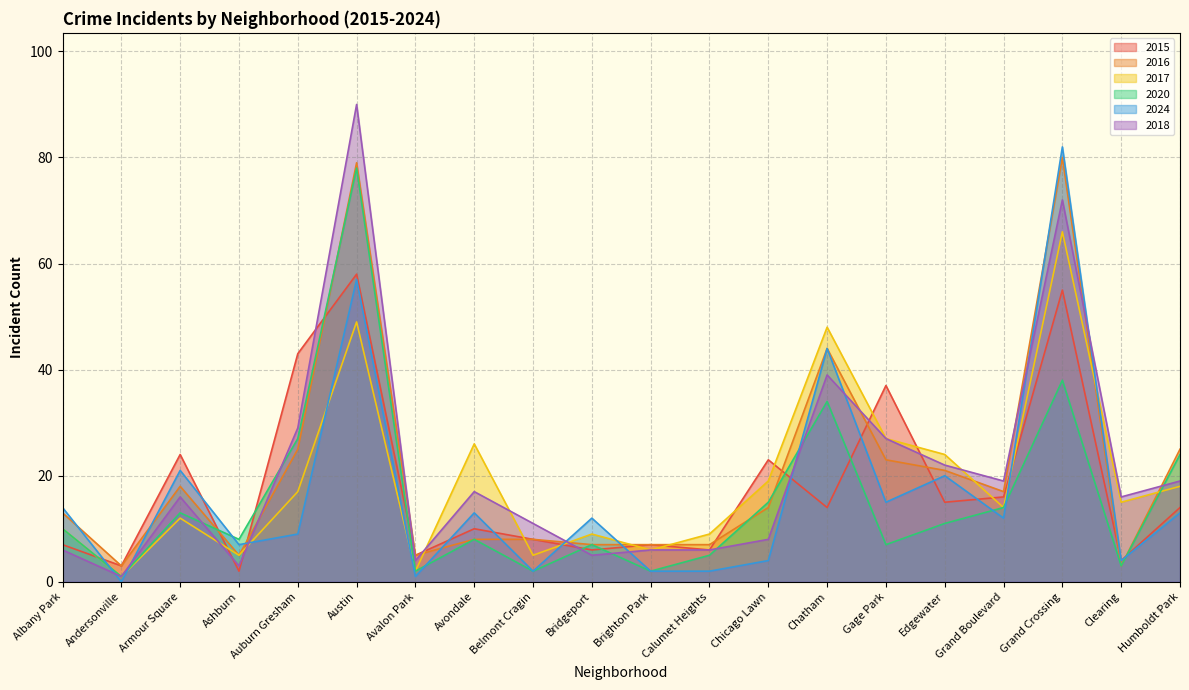

Which series changed the most between Chicago Lawn and Chatham?

2024